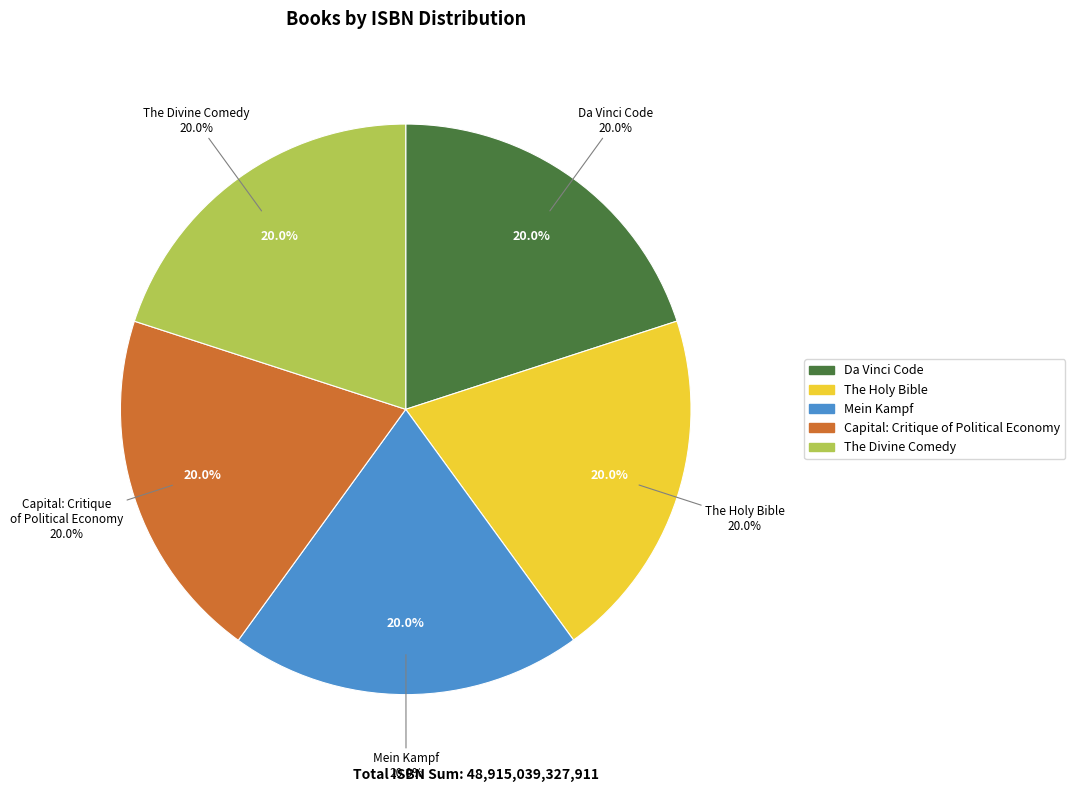

To the nearest percent, what portion does Mein Kampf represent?

20%